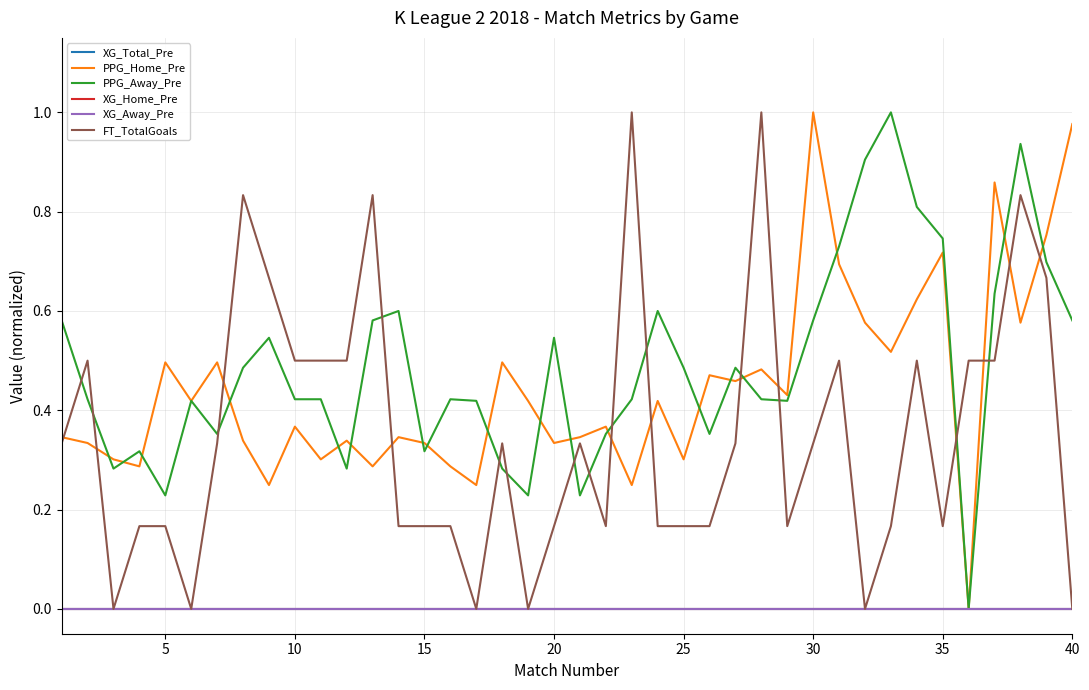

Is this an area chart (filled region under the line)?

No